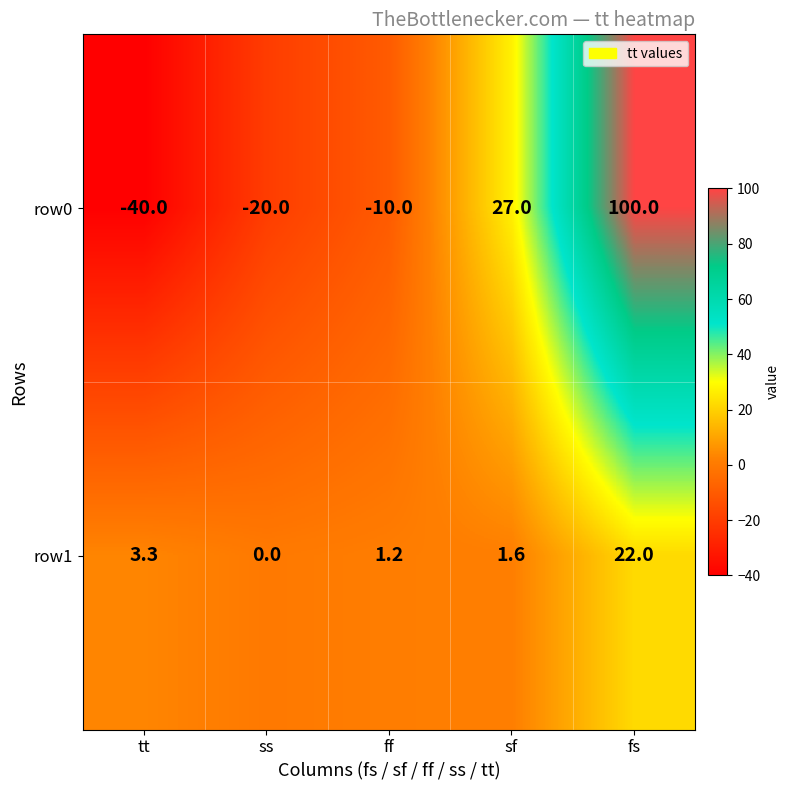

Count the number of data series in this chart.

2